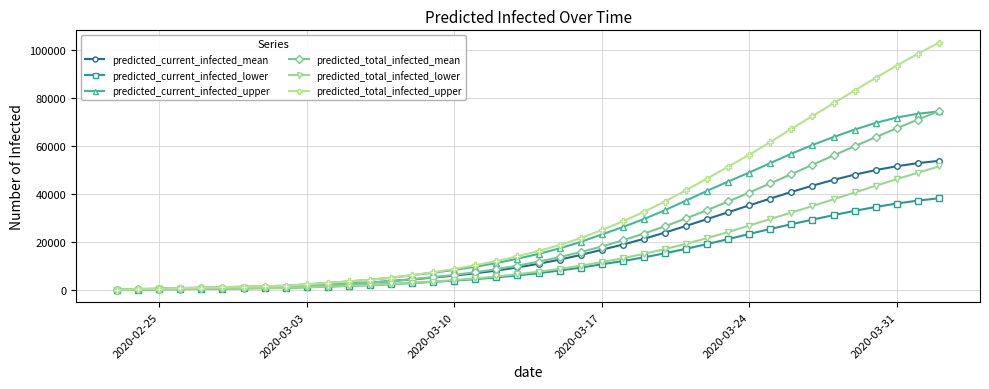

Count the number of data series in this chart.

6